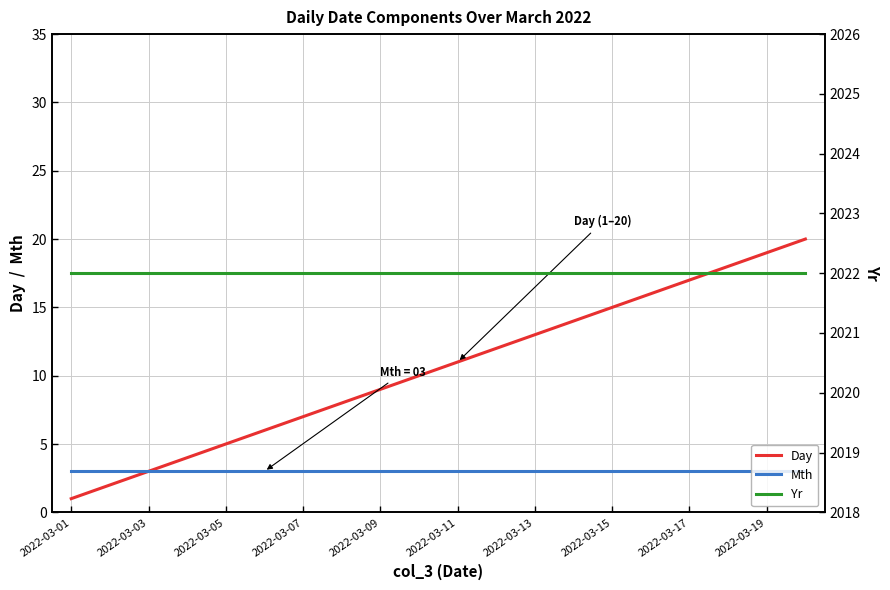

What is the lowest value of the Mth series?

3